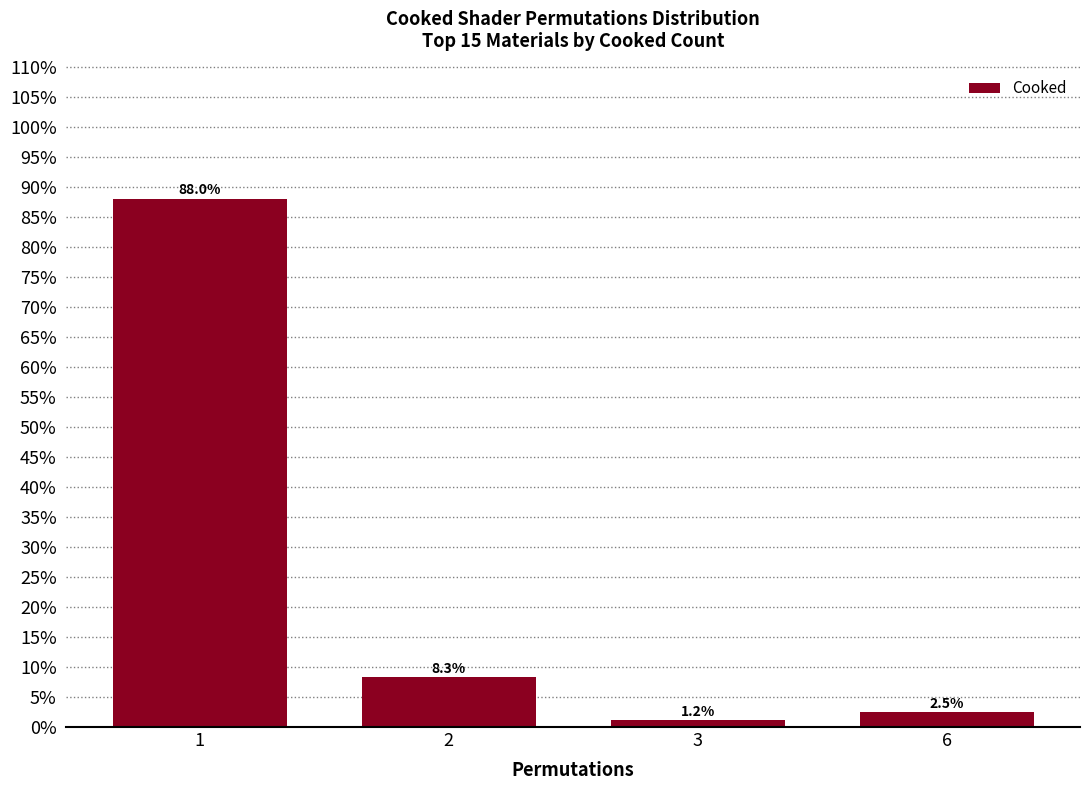

The chart shows a value of 0.9 at 1. True or false?

True